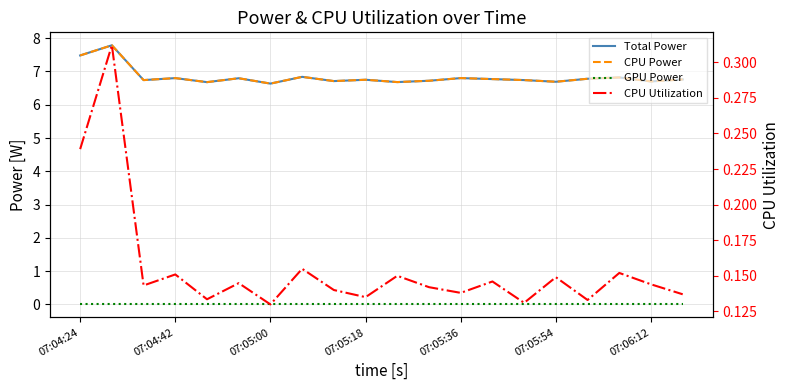

Which series has the largest range (max minus min)?

Total Power